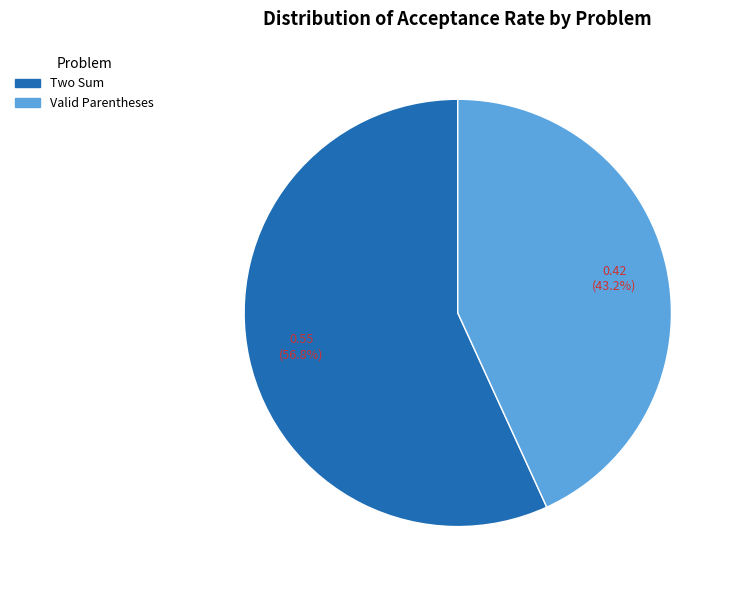

To the nearest percent, what is the difference between the largest and smallest slice percentages?

14%